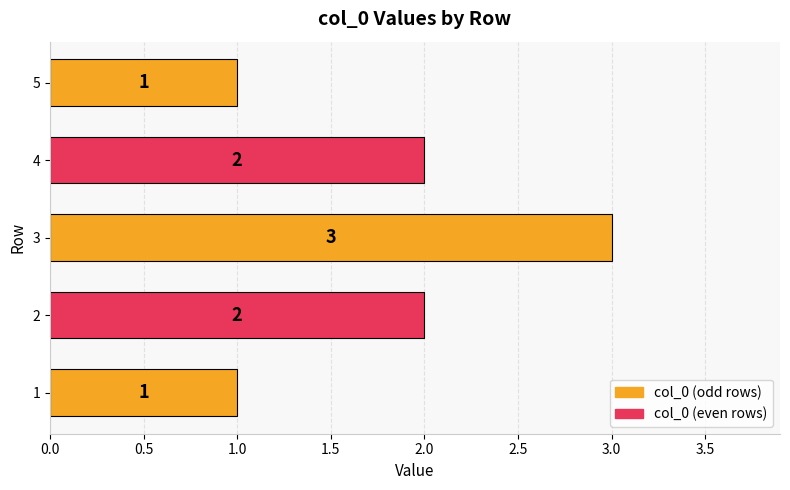

Are the bars horizontal?

Yes